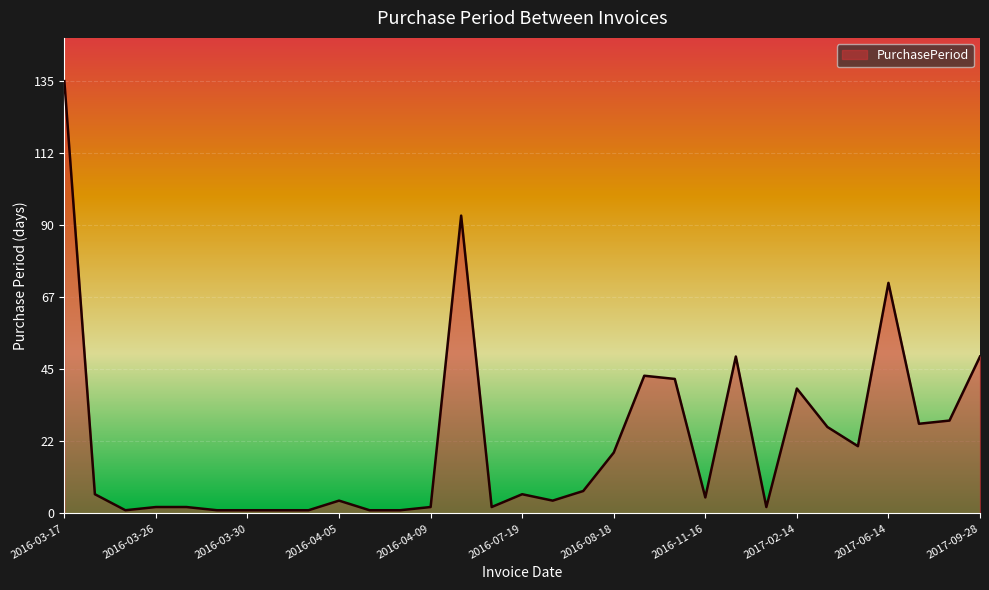

What is the maximum value shown in the chart?

135